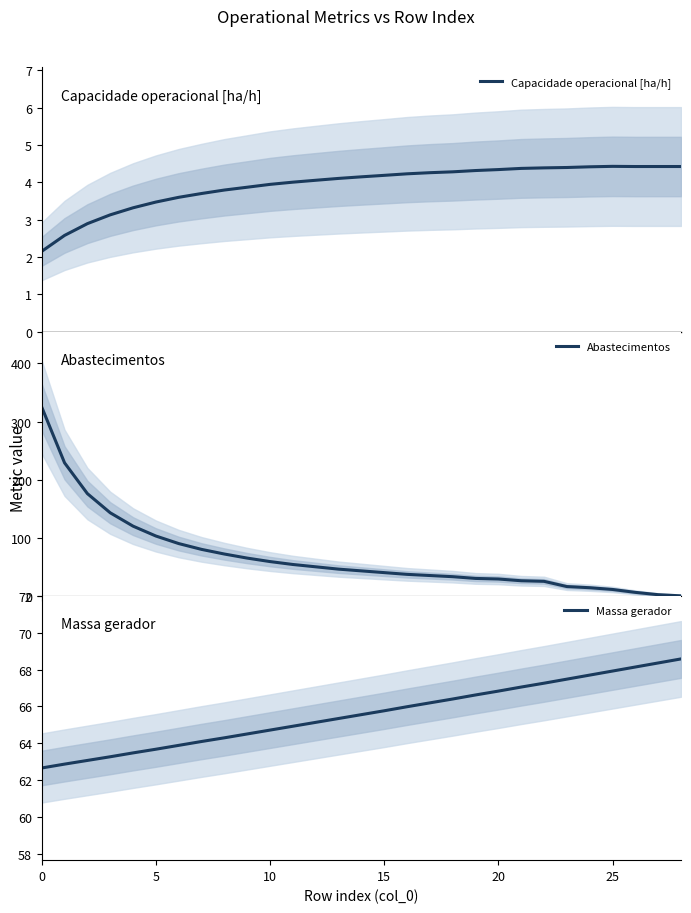

What is the sum of all Massa gerador values?

1901.7